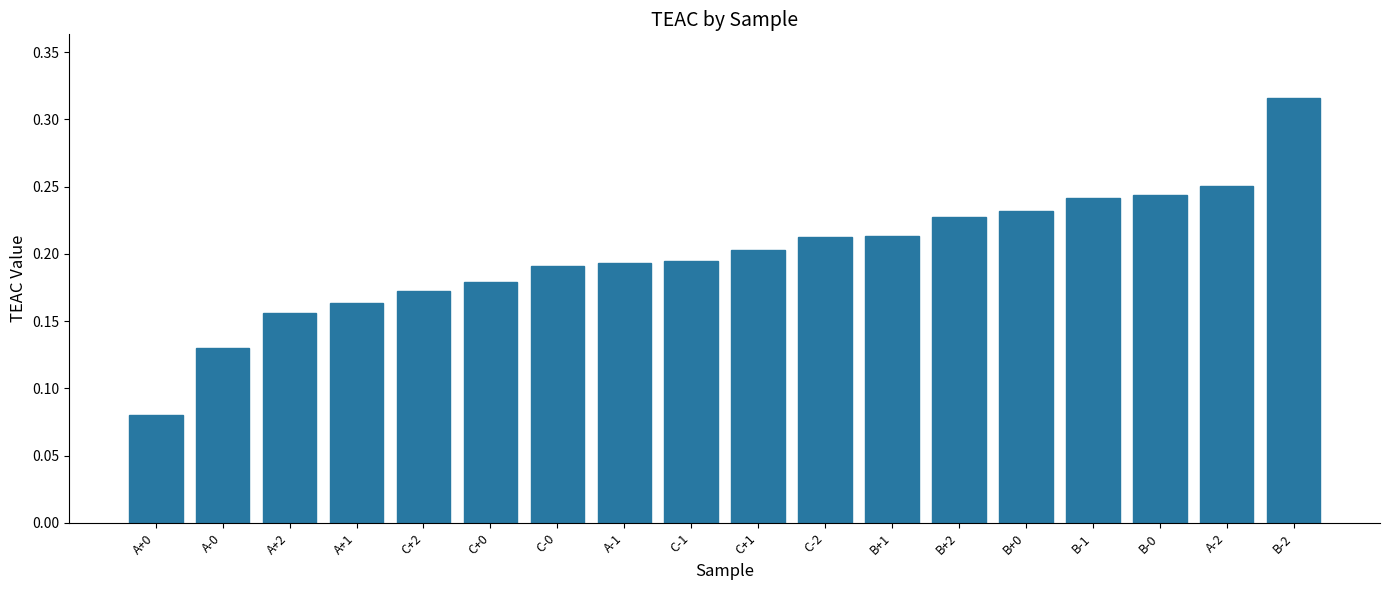

Where is the data nearest to the value 0?

A+0